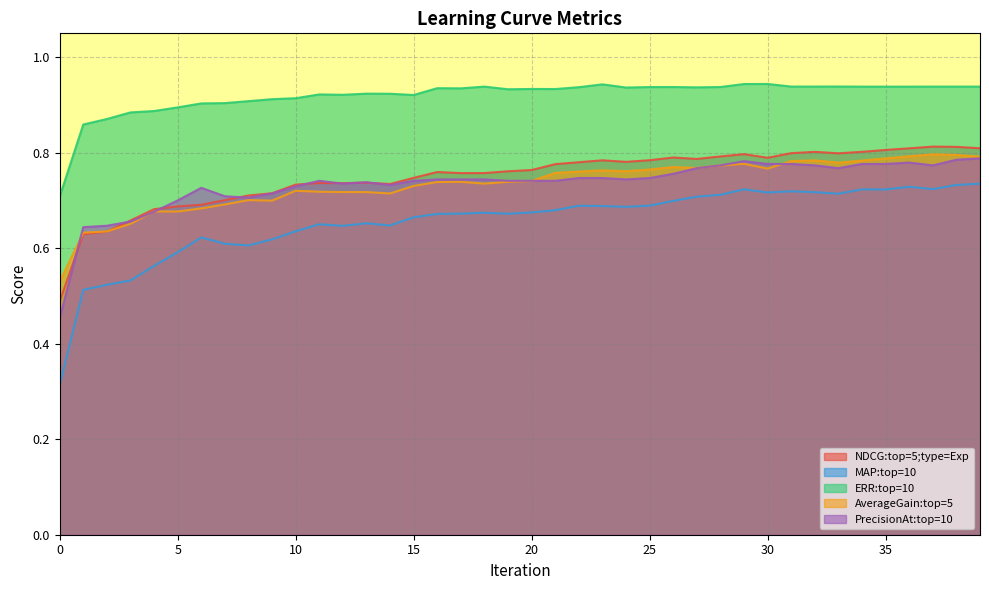

Between 3 and 35, which series saw the biggest shift?

MAP:top=10